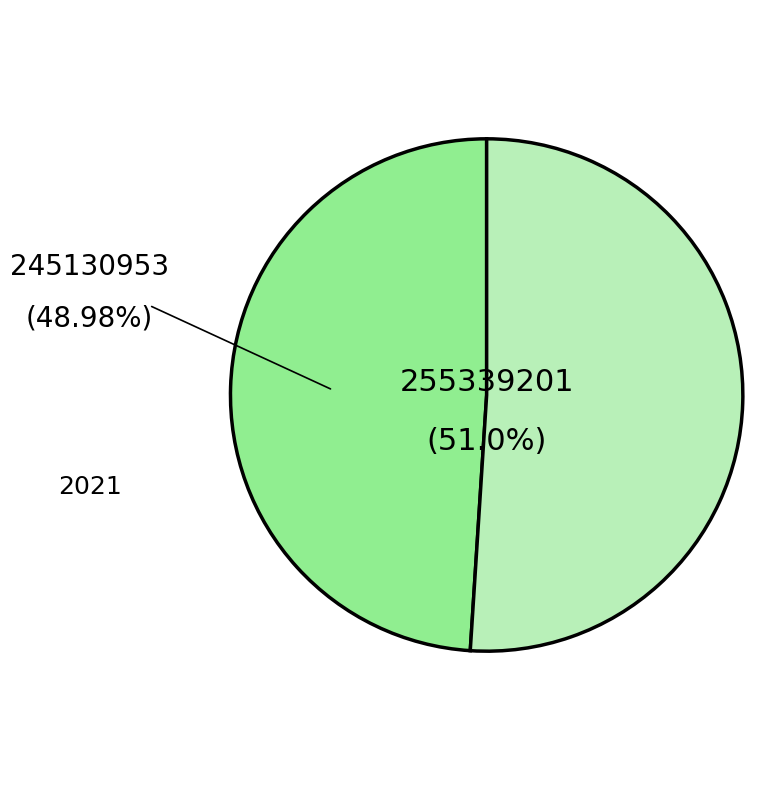

Does any single category account for the majority?

Yes